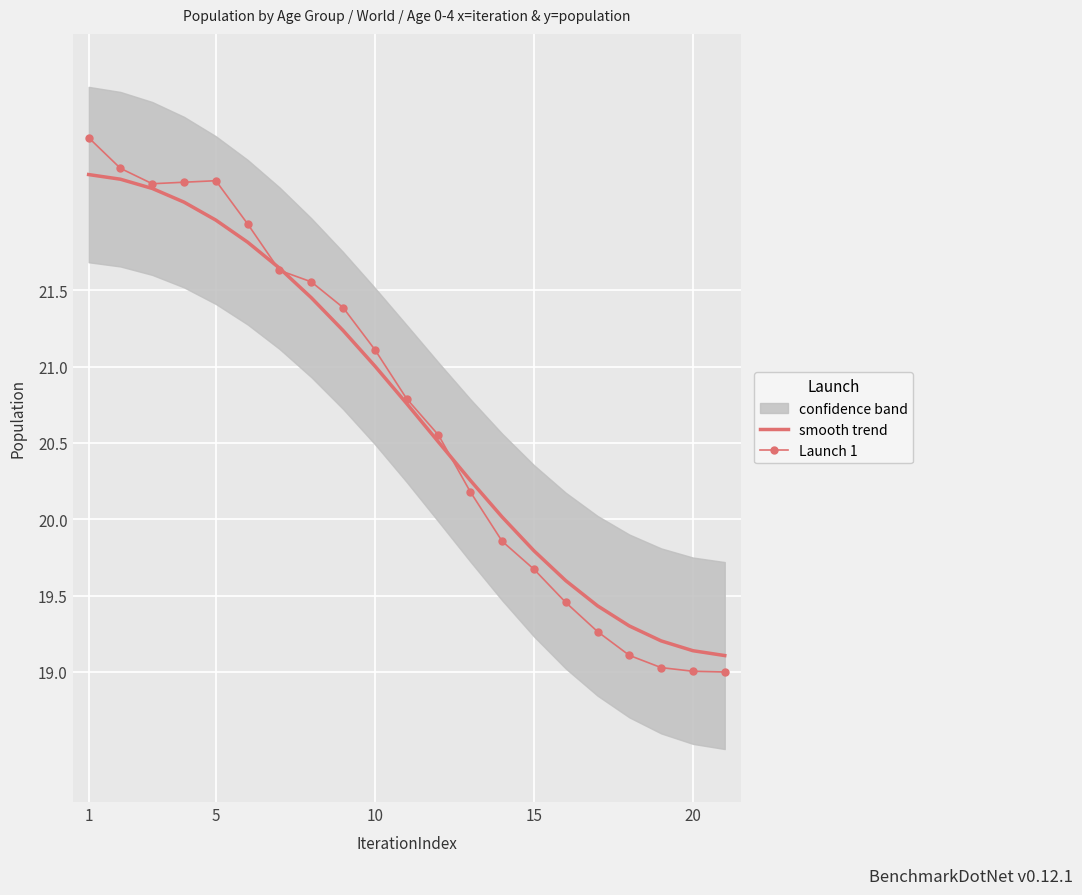

Count the number of data series in this chart.

2